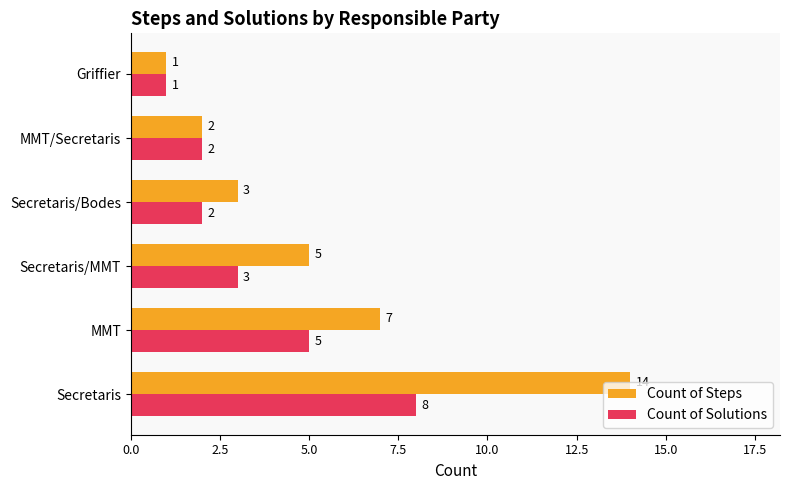

List the series in order of their overall mean, highest first.

Count of Steps, Count of Solutions